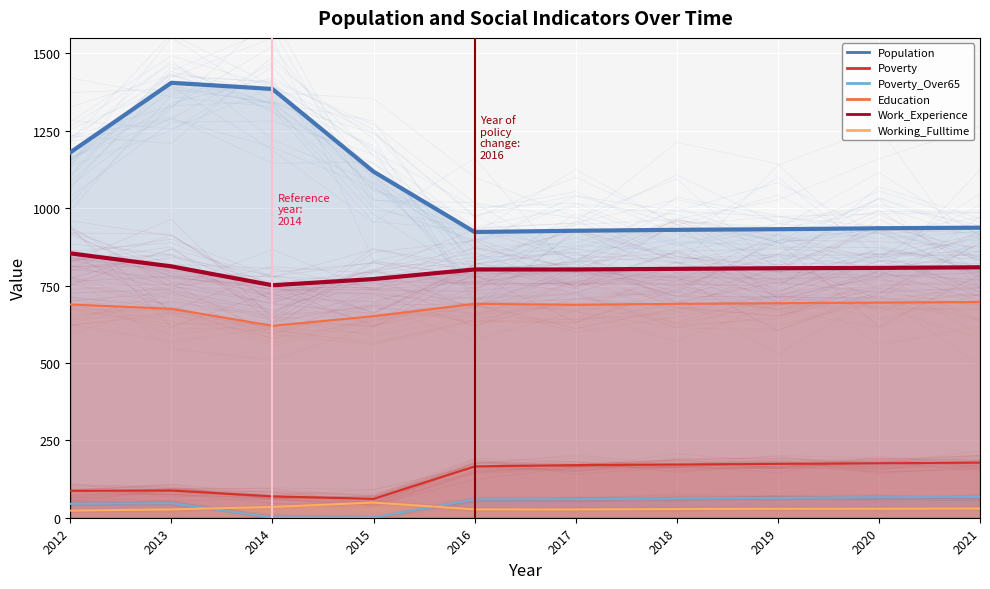

What is the total value across all series at 2017?

2674